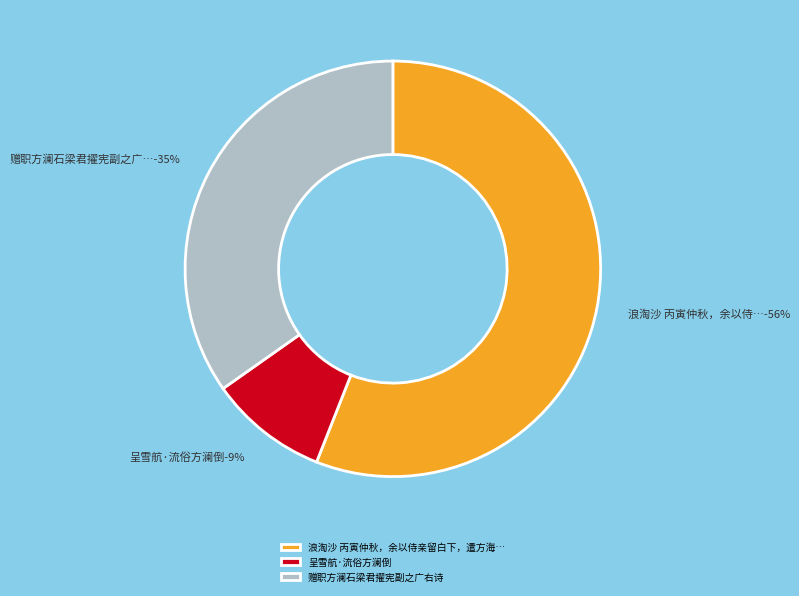

Is the sum of 赠职方澜石梁君擢宪副之广右诗 and 呈雪航·流俗方澜倒 greater than half?

No